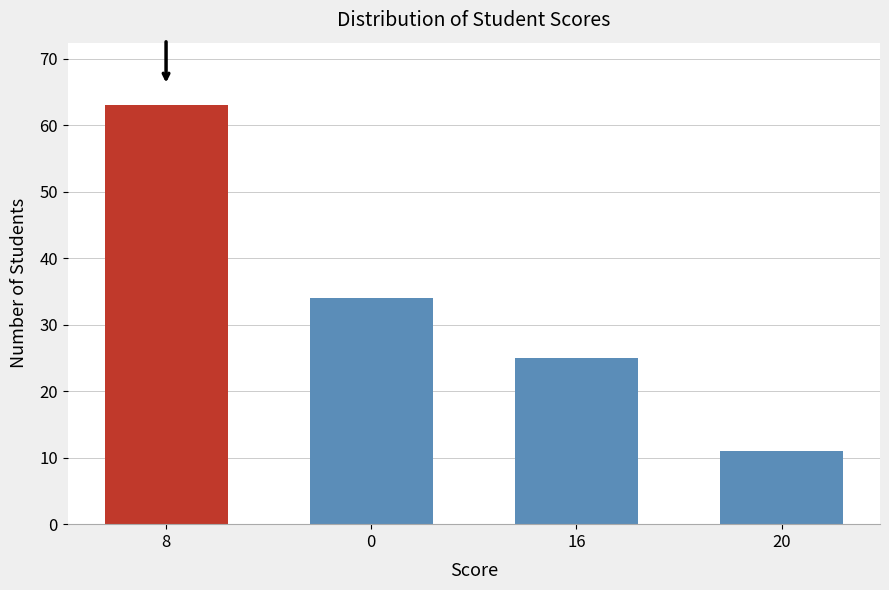

How many bars are there in total?

4